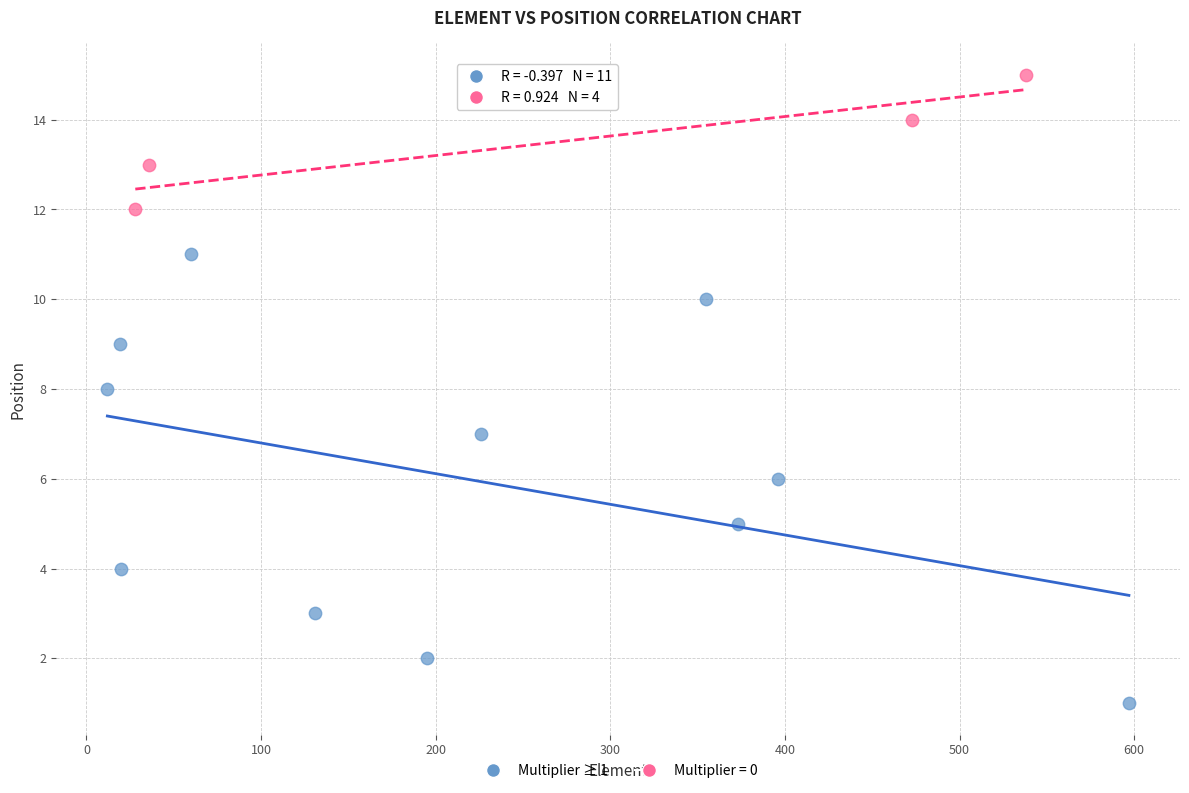

Which series reaches the maximum Y coordinate?

Multiplier = 0